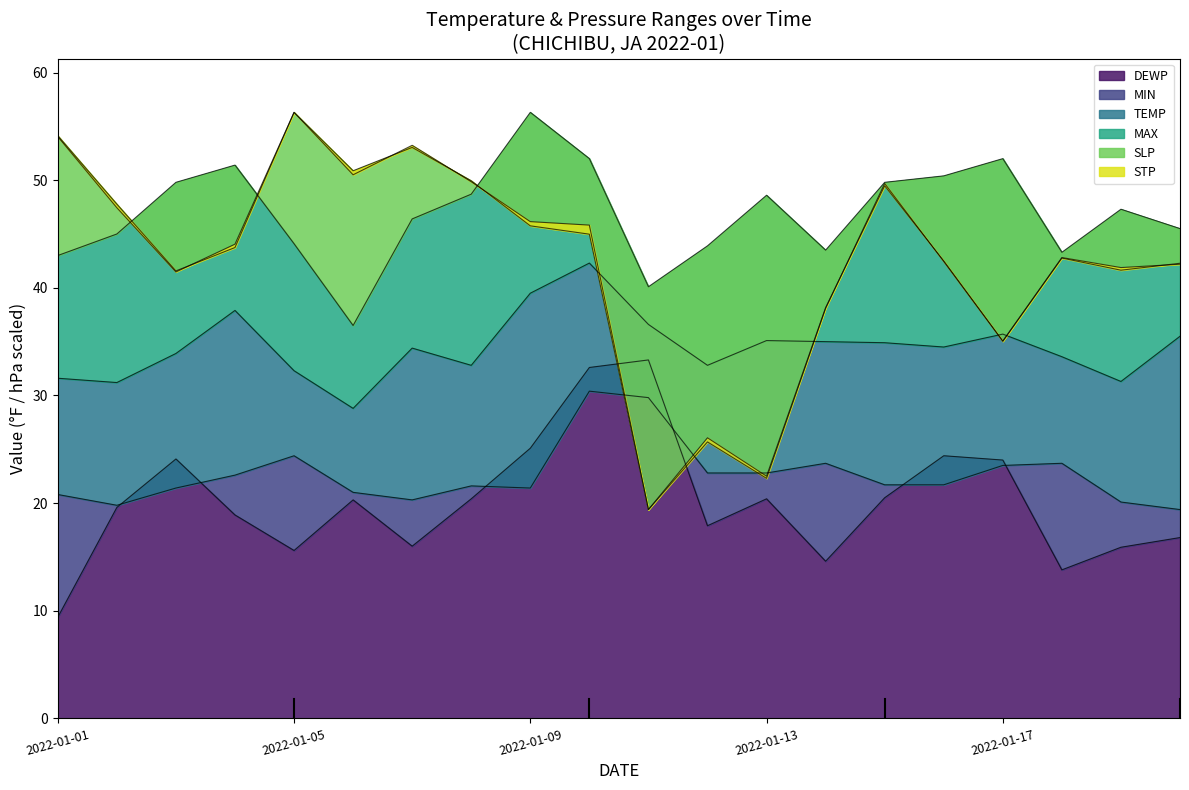

At which label does DEWP reach its minimum?

2022-01-01